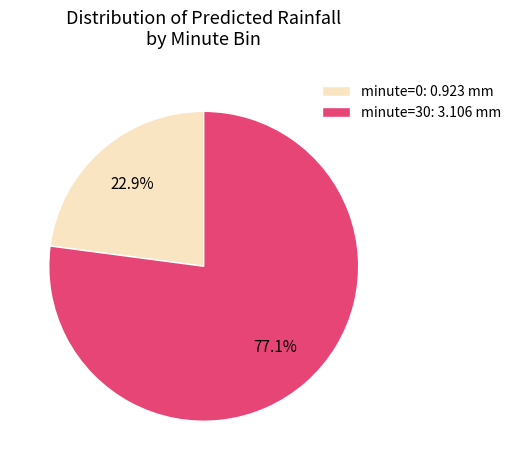

Count the number of slices in the pie.

2